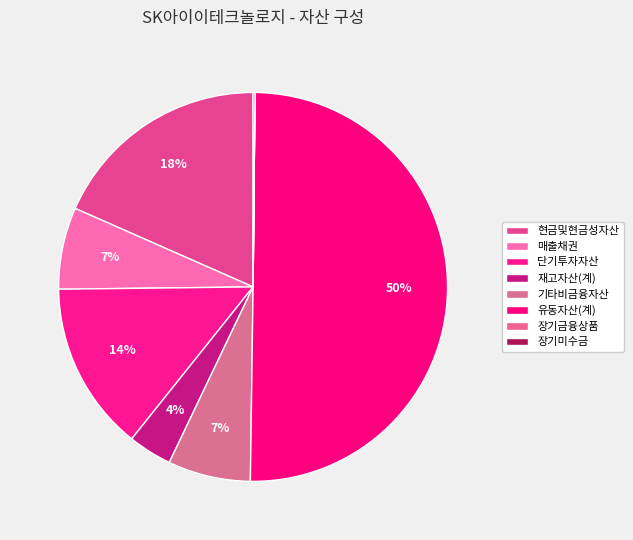

What percentage is NOT represented by 매출채권?

93.2%